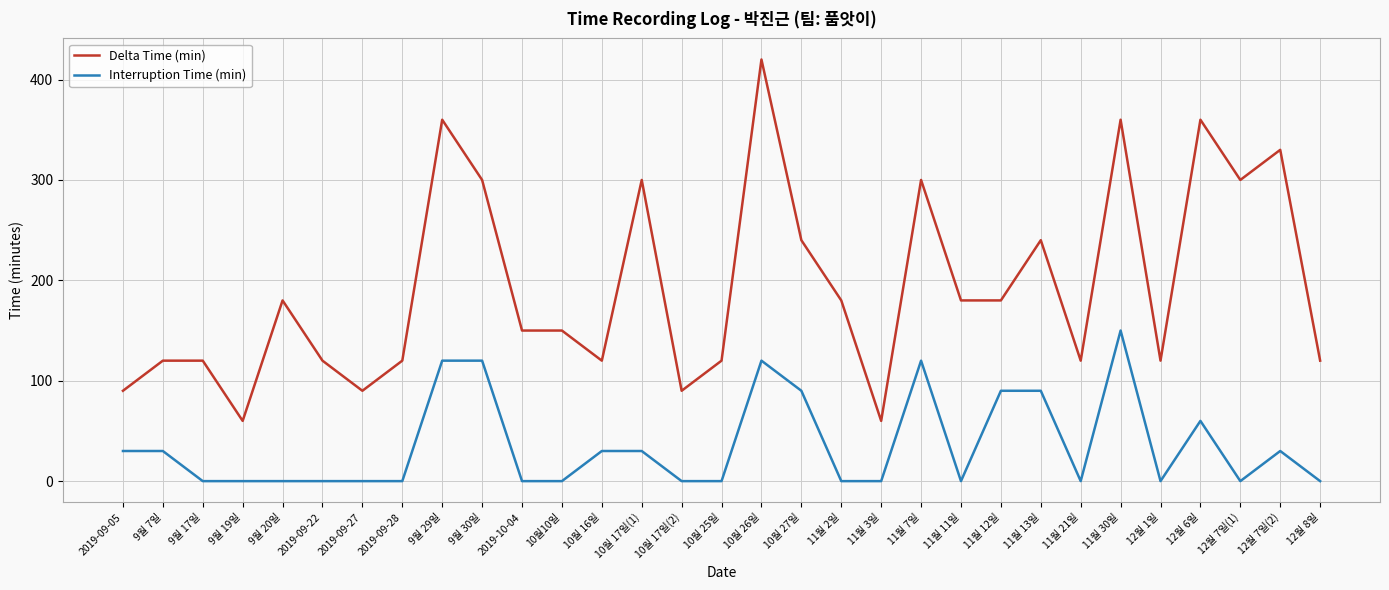

Which series has the largest range (max minus min)?

Delta Time (min)